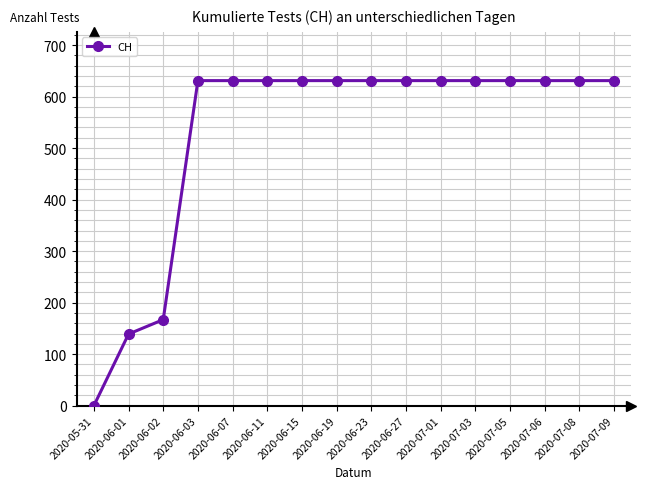

What is the approximate value at 2020-07-01?

631